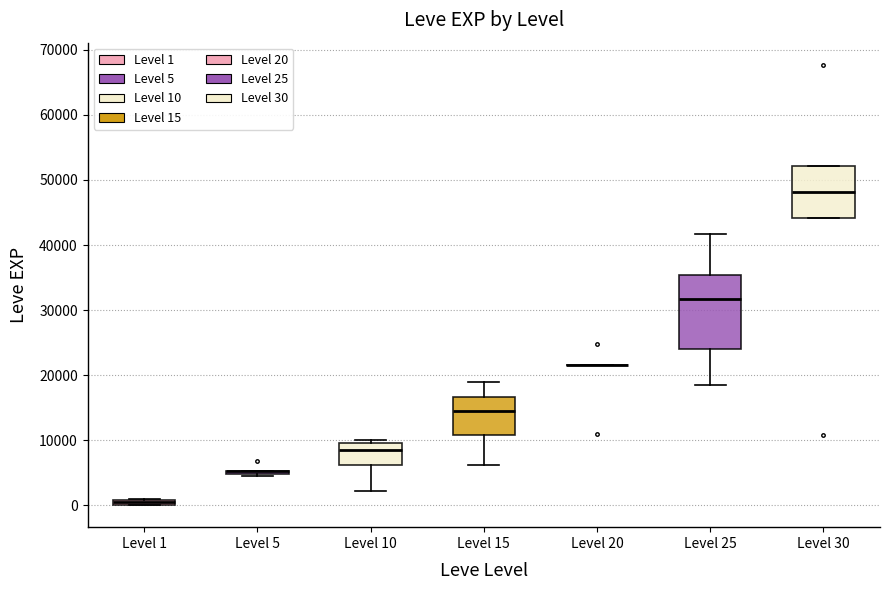

Comparing the boxes themselves (not the whiskers), which one is the tallest?

Level 25